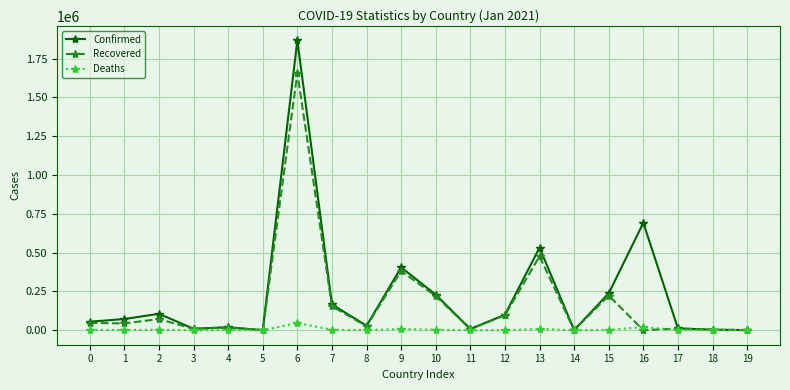

What is the total value across all series at 0?

104271